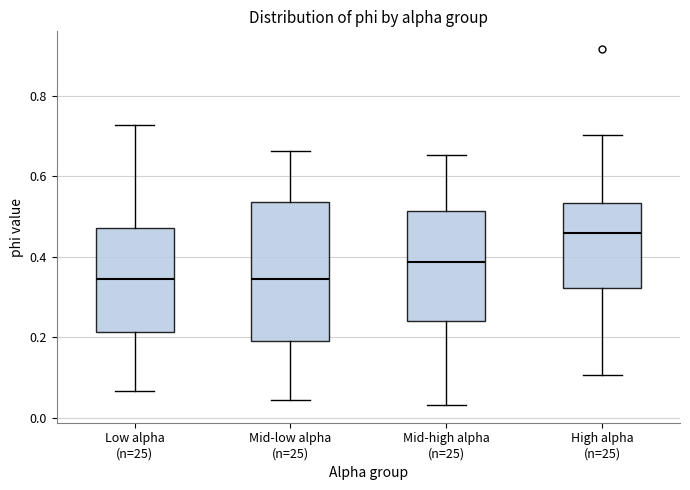

Reading left to right, read every box against the y-axis: the position of its median line, the range the box covers, and the ends of its whiskers. The values are not printed on the chart, so give them approximately, as read against the axis.

Low alpha (n=25): median 0.34, box 0.22 to 0.48, whiskers 0.06 to 0.72
Mid-low alpha (n=25): median 0.34, box 0.18 to 0.54, whiskers 0.04 to 0.66
Mid-high alpha (n=25): median 0.38, box 0.24 to 0.52, whiskers 0.04 to 0.66
High alpha (n=25): median 0.46, box 0.32 to 0.54, whiskers 0.10 to 0.70